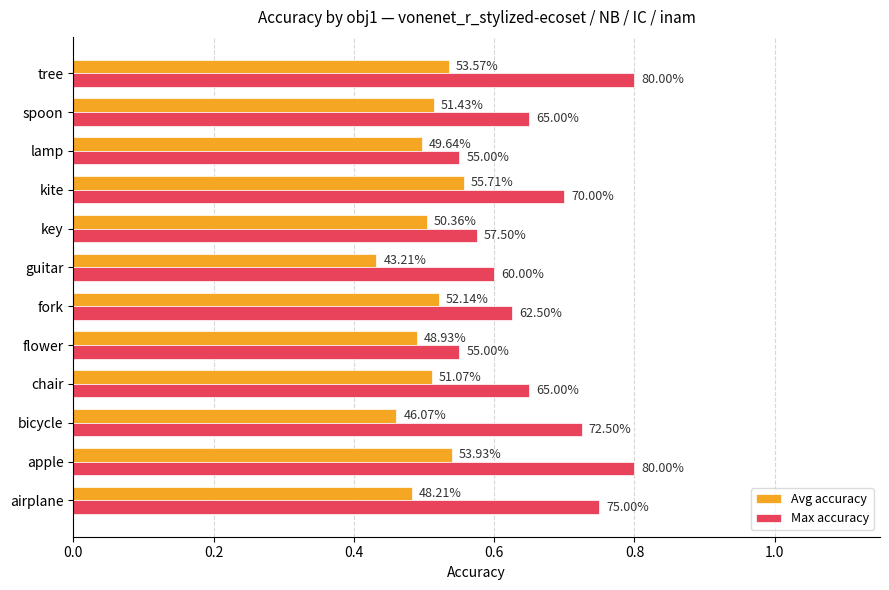

Rank the series by their maximum value, from highest to lowest.

Max accuracy, Avg accuracy